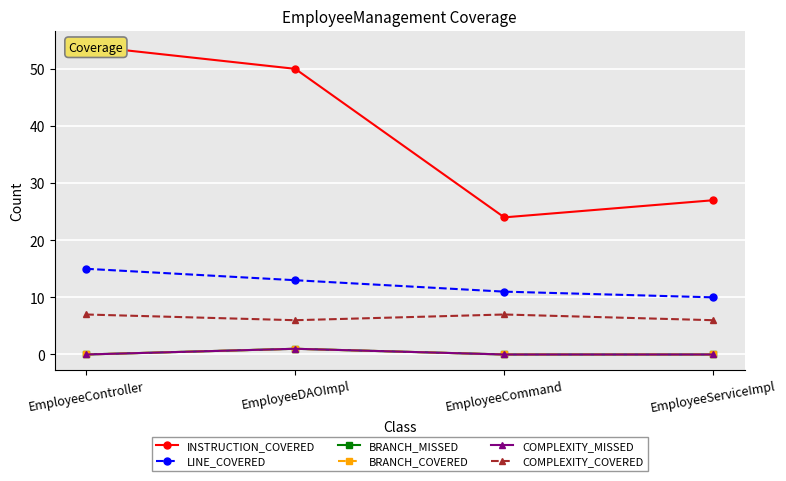

True or false: COMPLEXITY_COVERED and BRANCH_MISSED cross at least once.

False